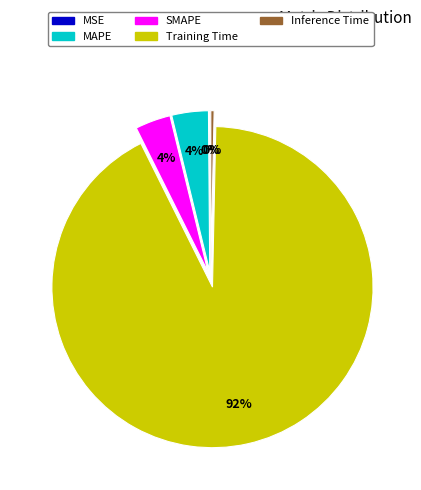

What is the largest slice in the pie chart?

Training Time